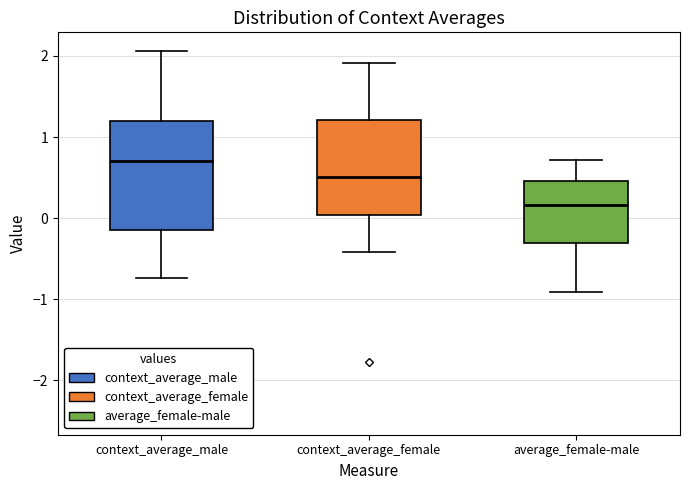

Reading left to right, read every box against the y-axis: the position of its median line, the range the box covers, and the ends of its whiskers. The values are not printed on the chart, so give them approximately, as read against the axis.

context_average_male: median 0.7, box -0.1 to 1.2, whiskers -0.7 to 2.1
context_average_female: median 0.5, box 0.0 to 1.2, whiskers -0.4 to 1.9
average_female-male: median 0.2, box -0.3 to 0.5, whiskers -0.9 to 0.7